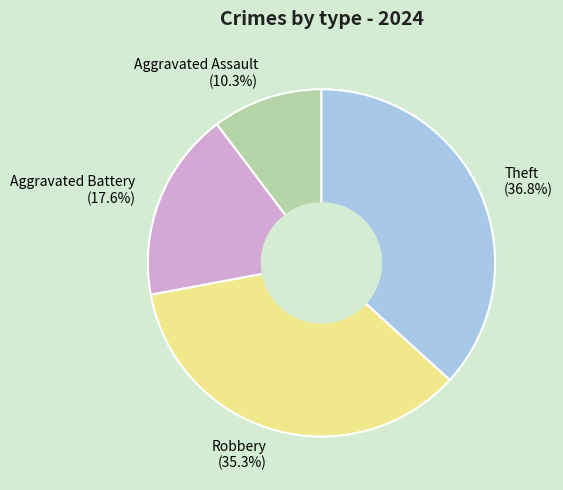

How many segments does this pie chart have?

4